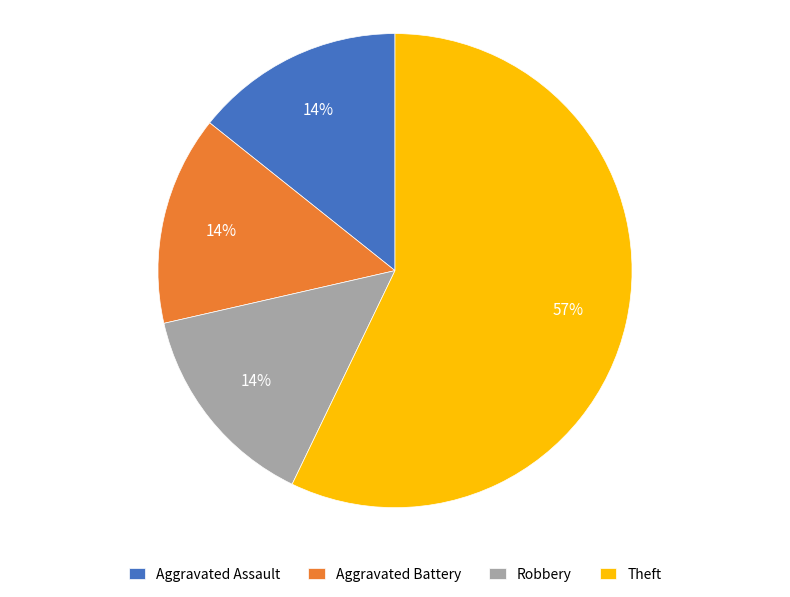

Which category has the biggest portion of the pie?

Theft